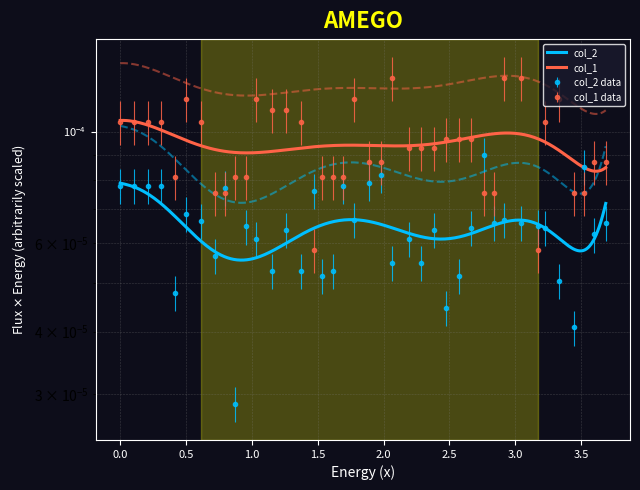

The col_2 series shows 0.0 at 27. True or false?

False